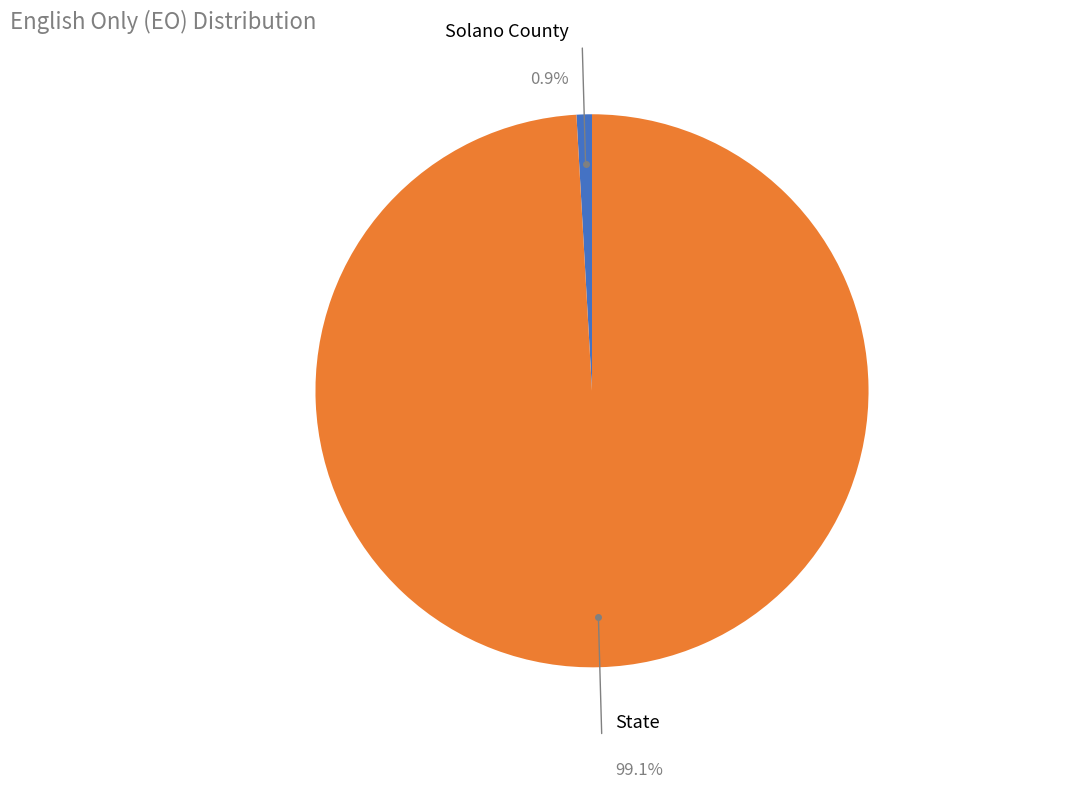

To the nearest percent, what percentage of the pie is Solano County?

1%